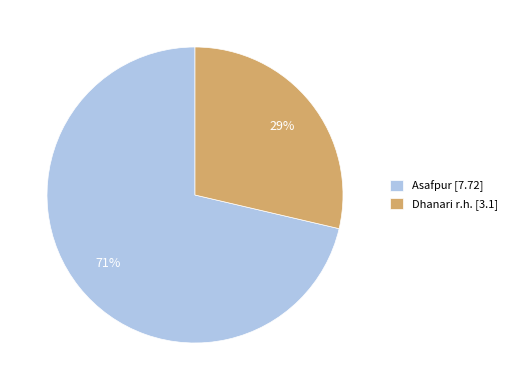

The Asafpur slice represents 71% of the pie. True or false?

True